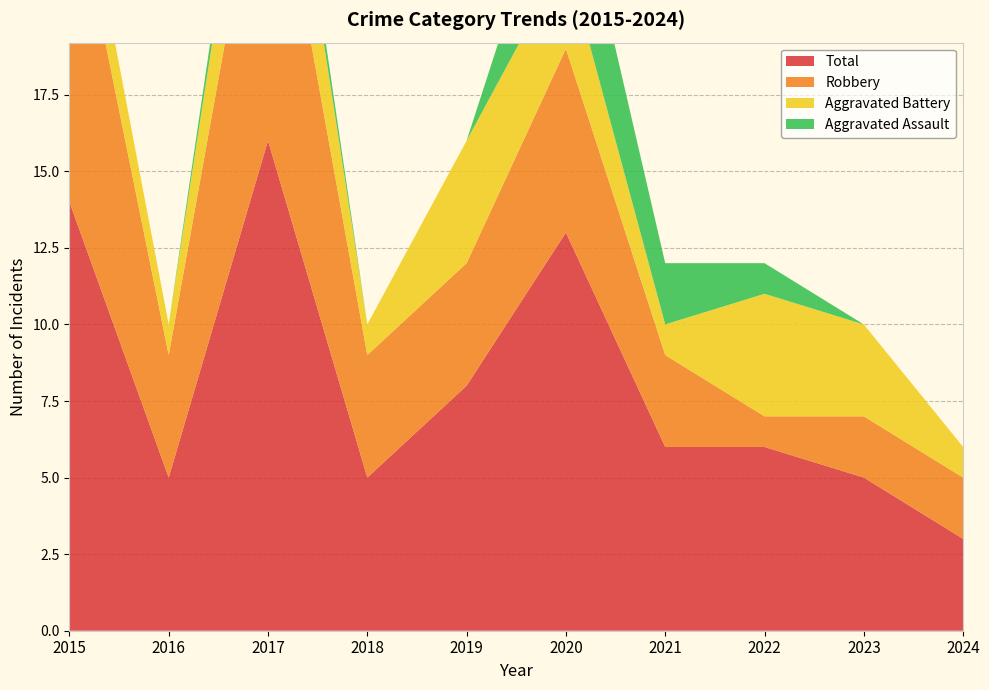

Reading left to right, what are all the values shown in this chart?

Aggravated Assault: 0	0	1	0	0	4	2	1	0	0
Aggravated Battery: 2	1	4	1	4	3	1	4	3	1
Robbery: 11	4	11	4	4	6	3	1	2	2
Total: 14	5	16	5	8	13	6	6	5	3